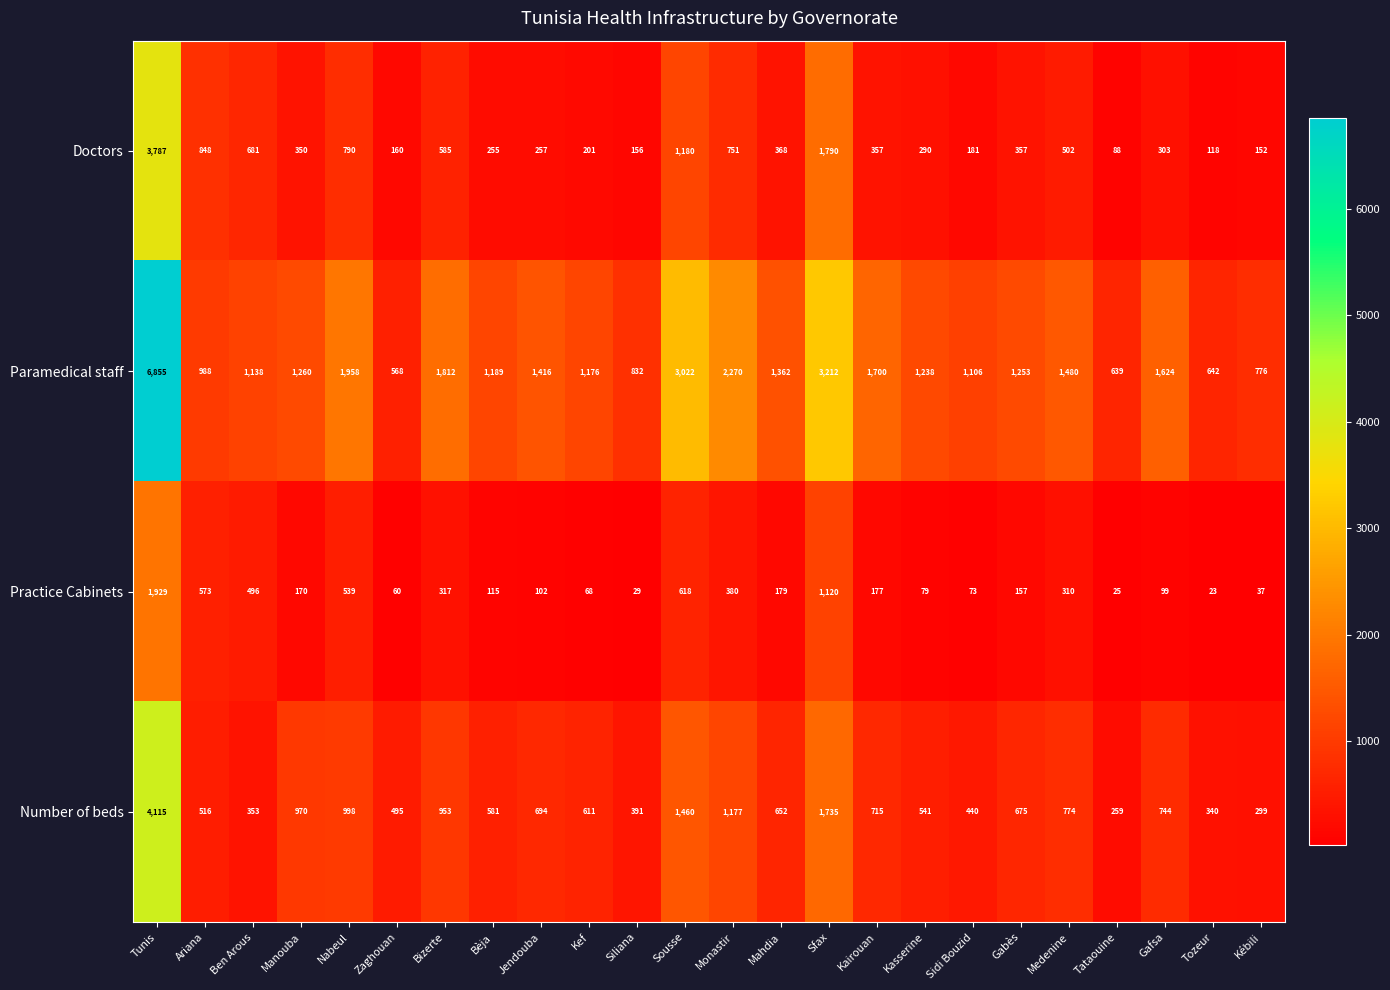

Is it true that Doctors equals 252 at Siliana?

False